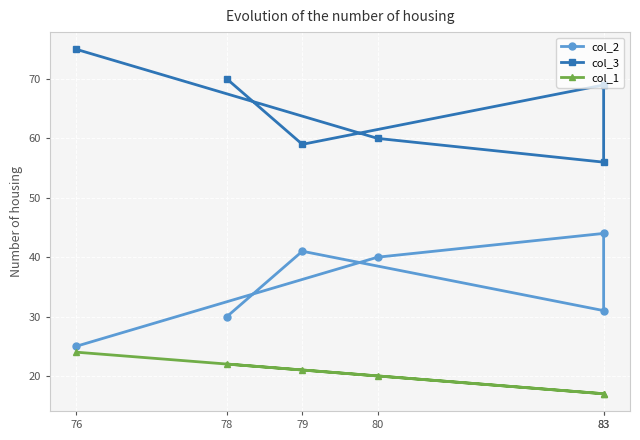

At how many categories does at least one series exceed 19?

6